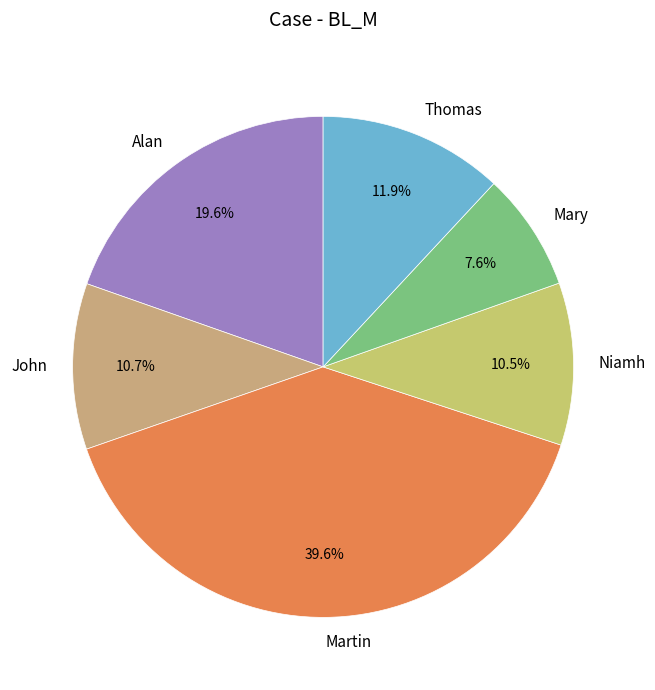

How many slices are in this pie chart?

6